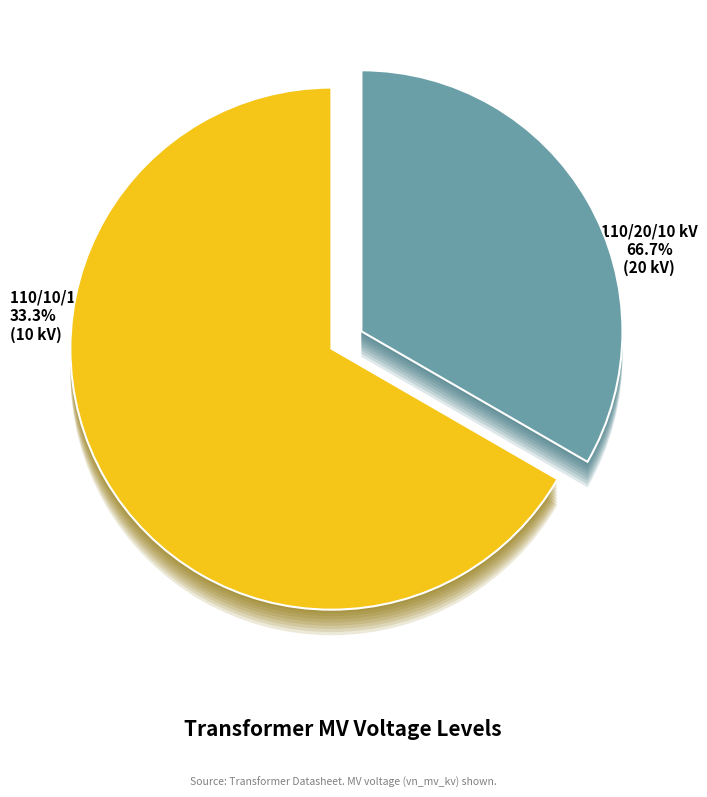

To the nearest percent, what is the difference between the largest and smallest slice percentages?

33%